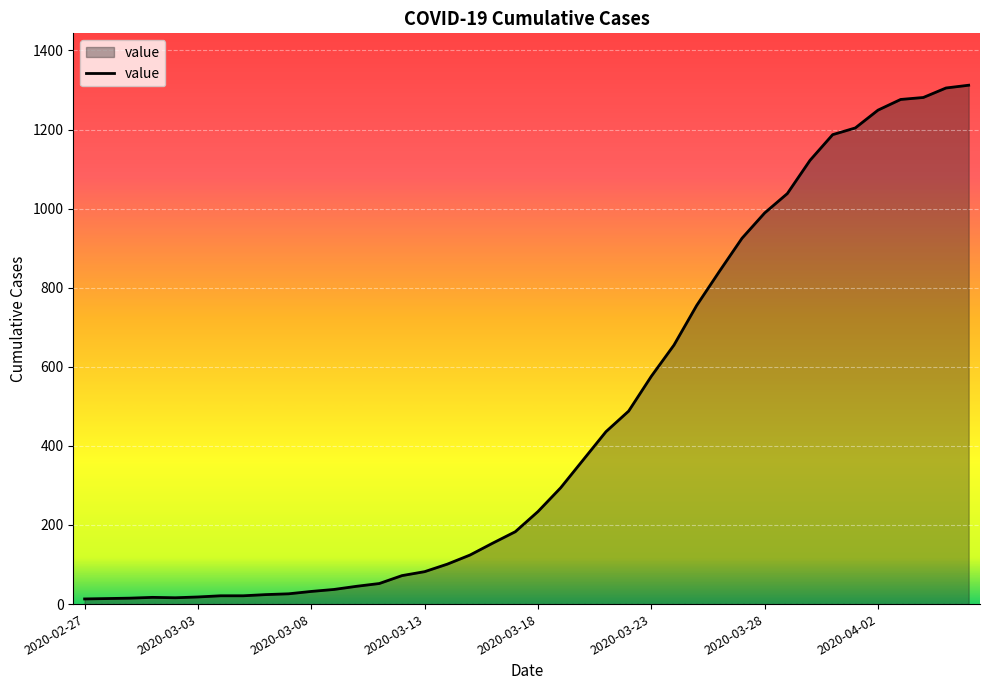

What is the greatest value displayed?

1312